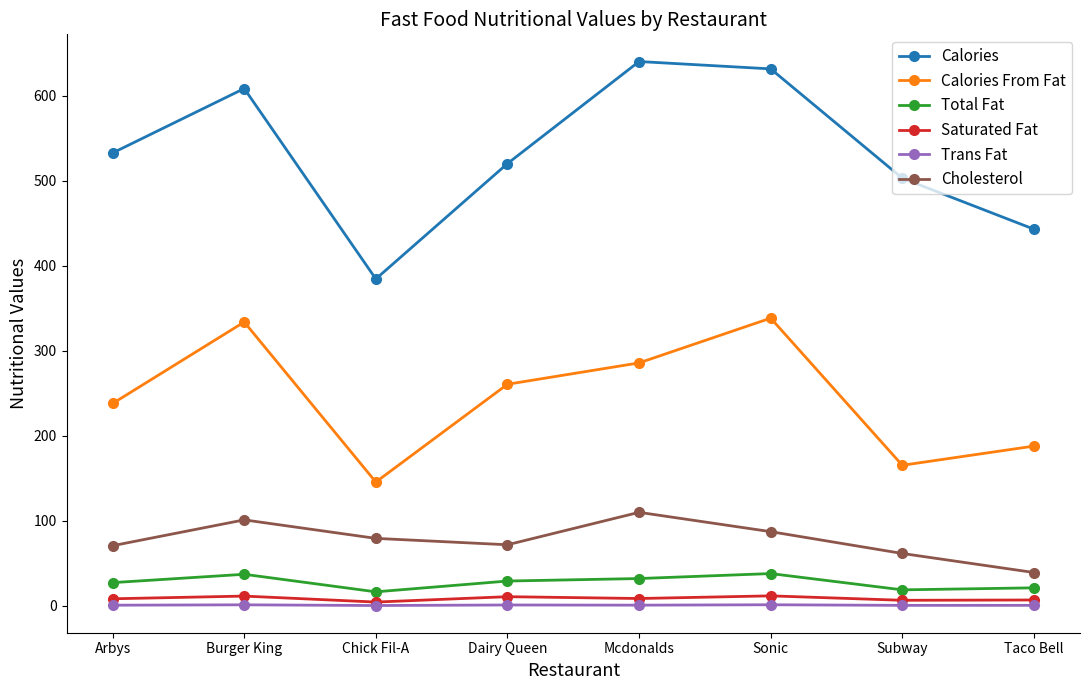

Which series has the widest spread of values?

Calories